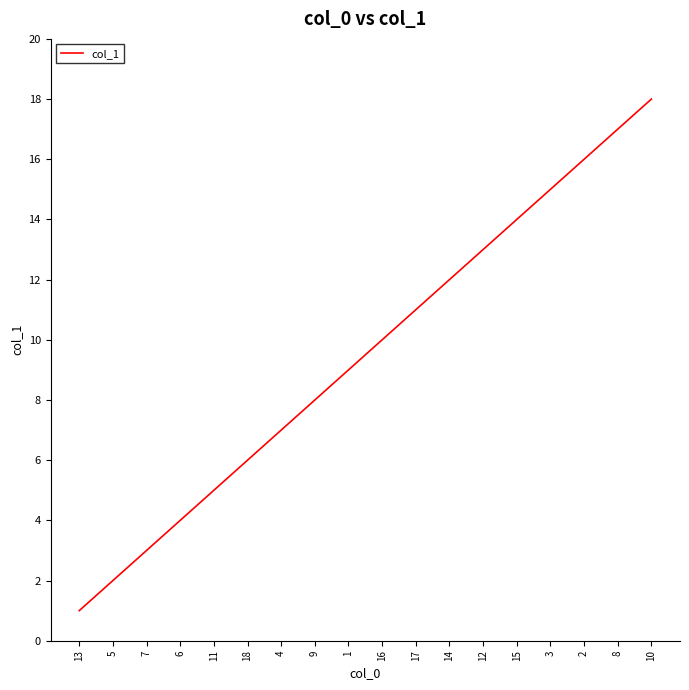

Does the chart display data point markers on the line(s)?

No